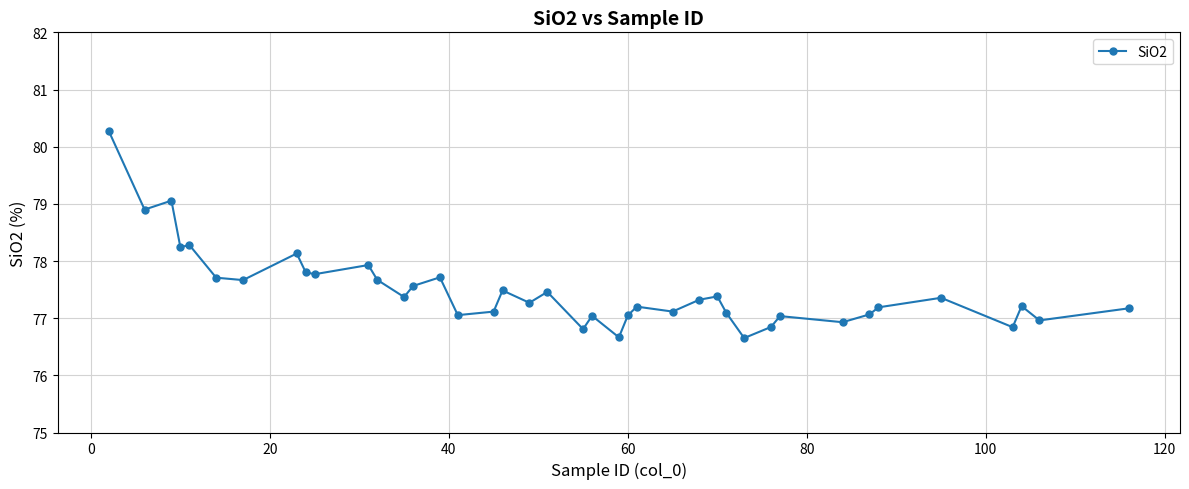

What is the average value?

77.5